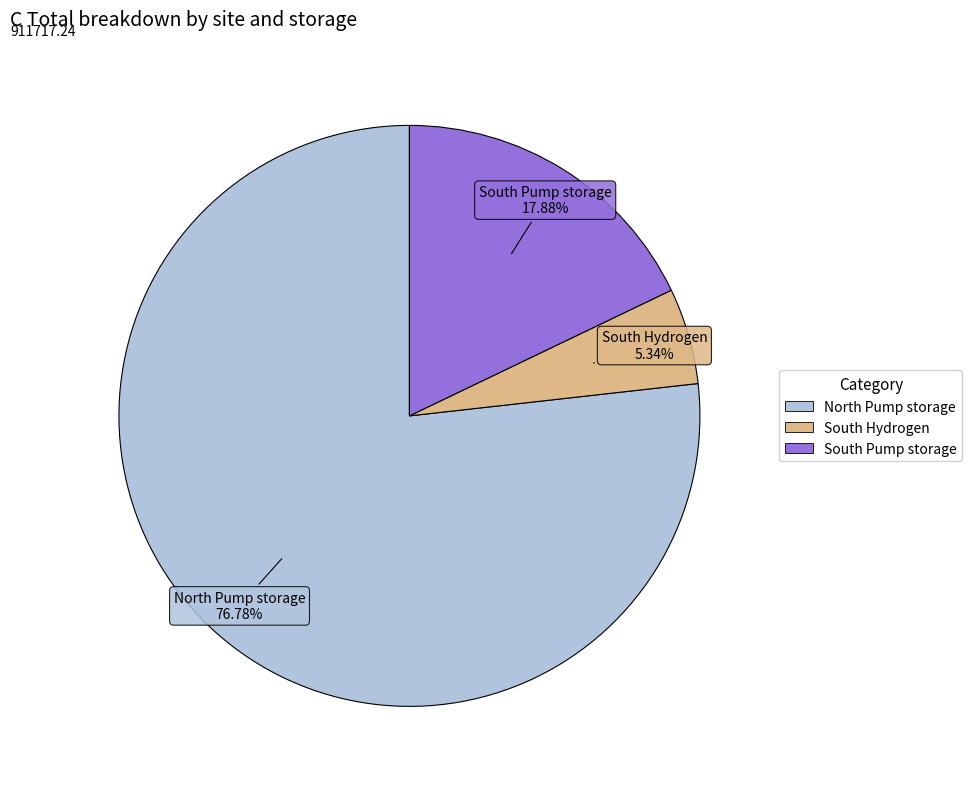

Is there a majority slice in this chart?

Yes